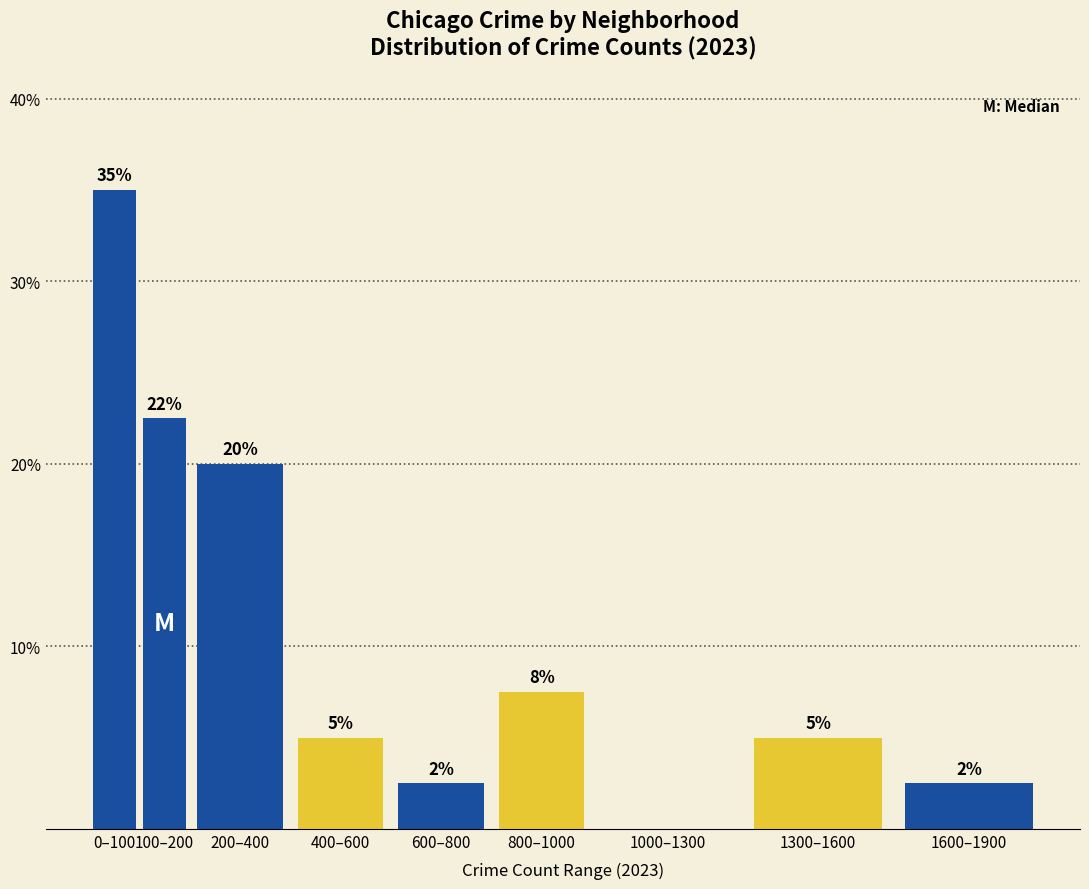

Read the value at 400–600.

5.0